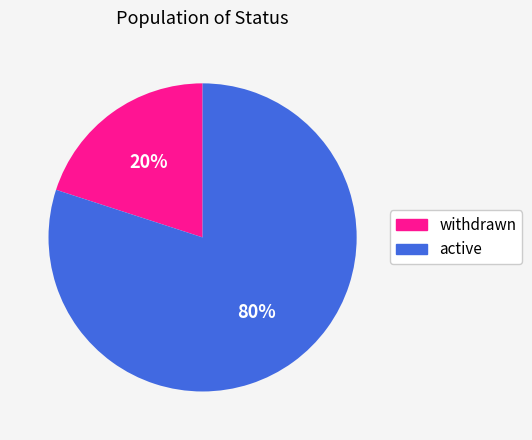

To the nearest percent, what is the difference between the largest and smallest slice percentages?

60%